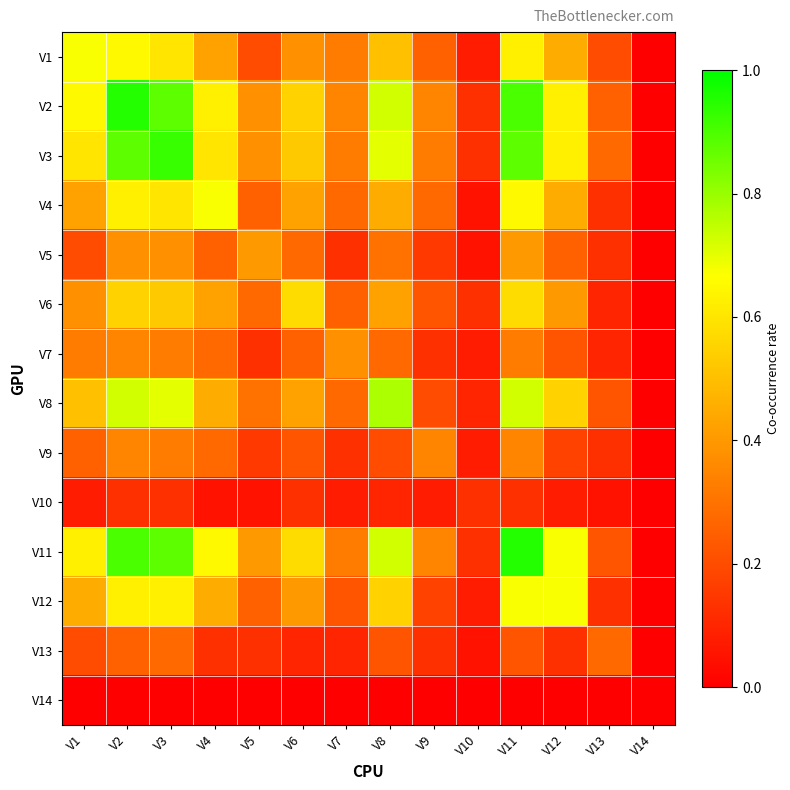

How many categories are shown in the chart?

14